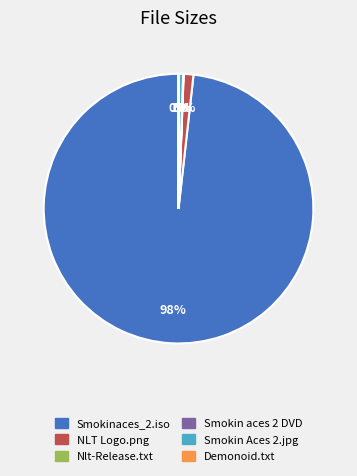

To the nearest percent, what percentage of the pie is Smokinaces_2.iso?

98%